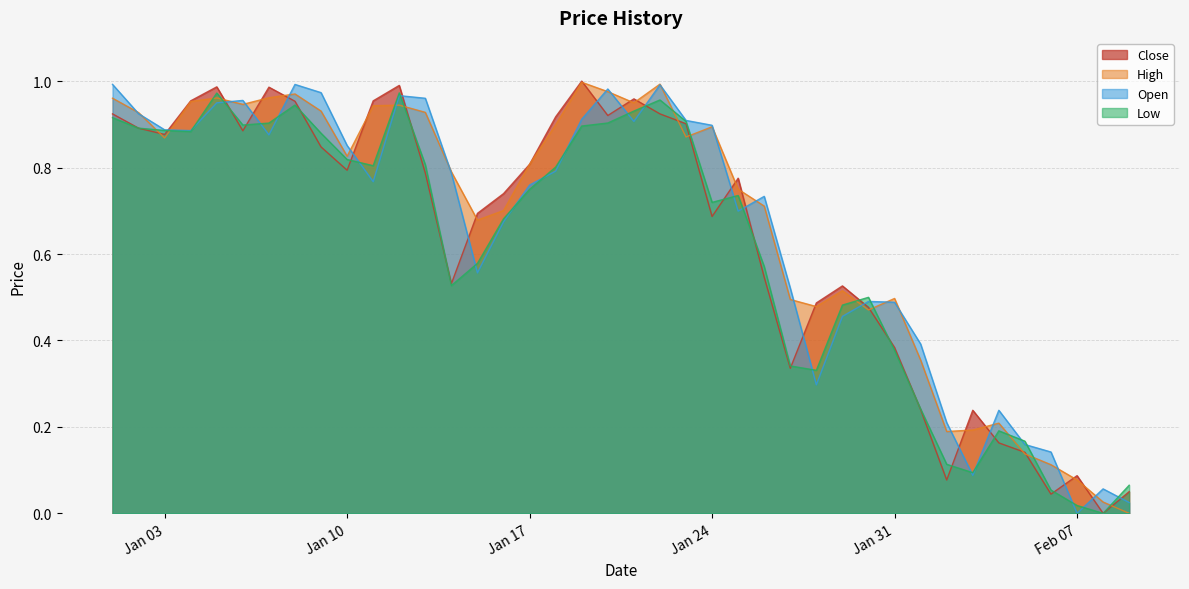

Where is the first local maximum for High?

2023-01-05